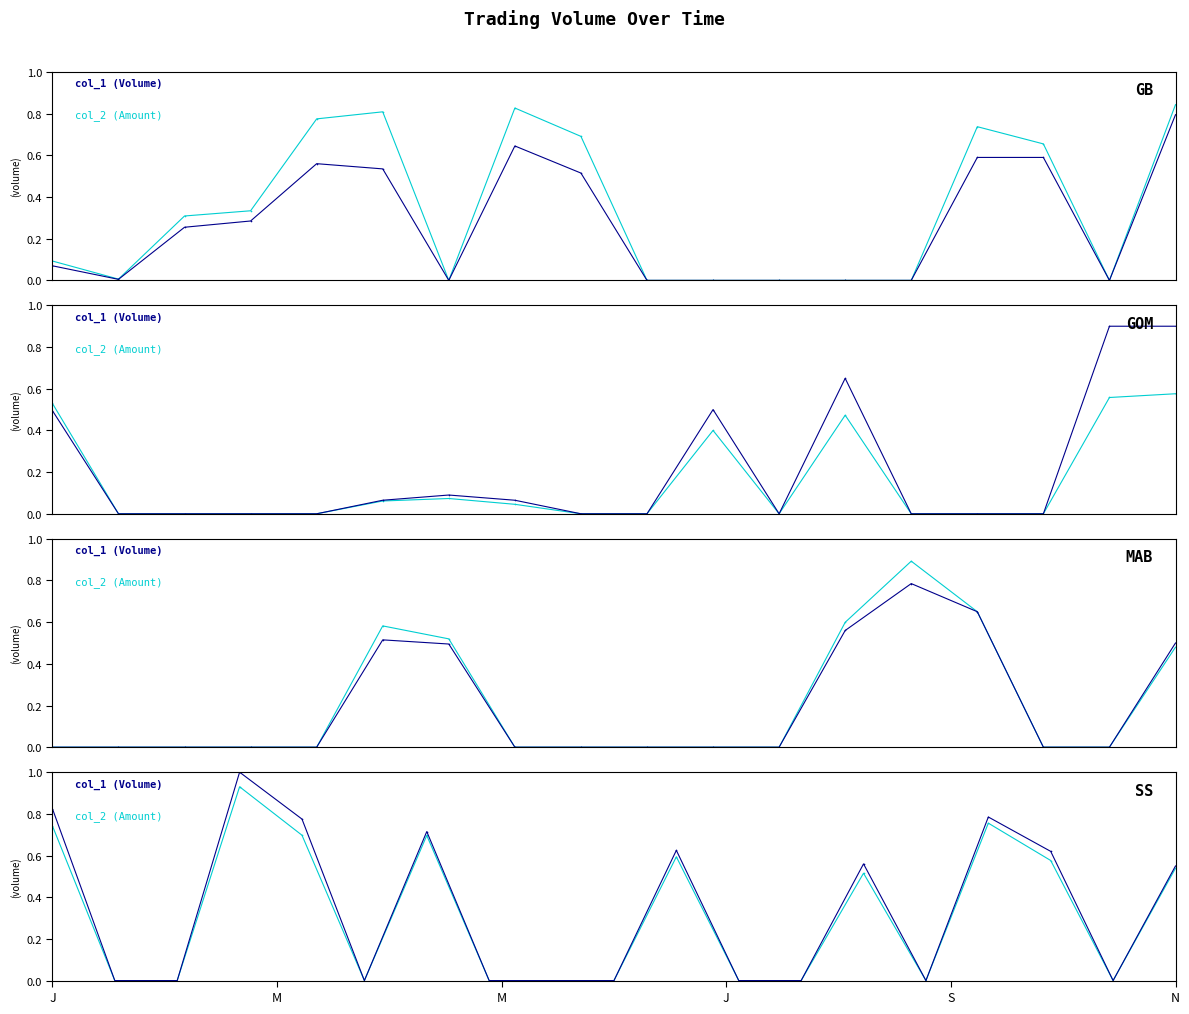

True or false: col_1 and col_2 cross at least once.

False